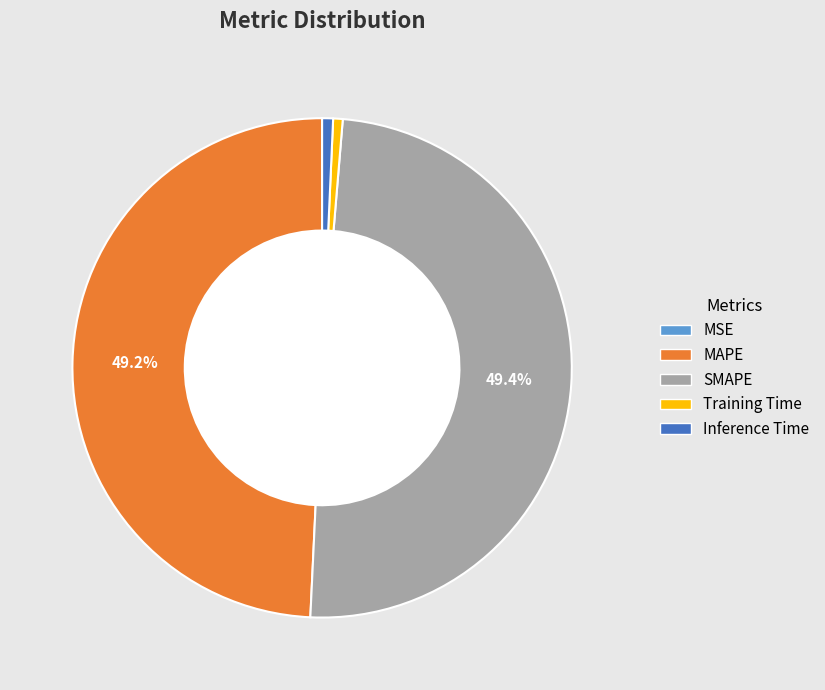

What percentage is NOT represented by MAPE?

50.8%